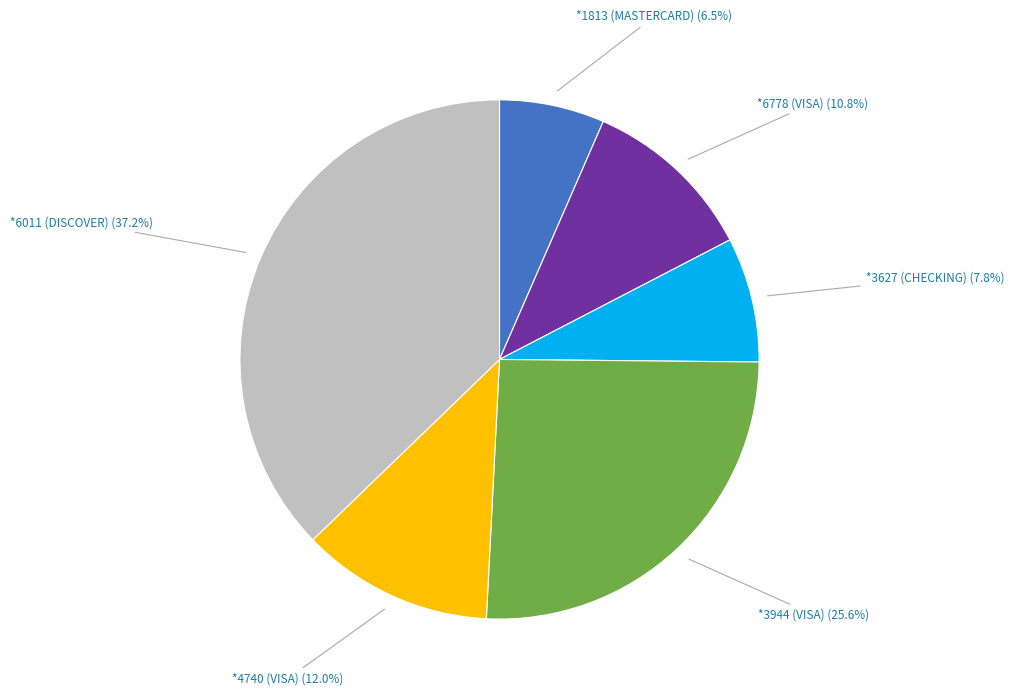

Does any single category account for the majority?

No